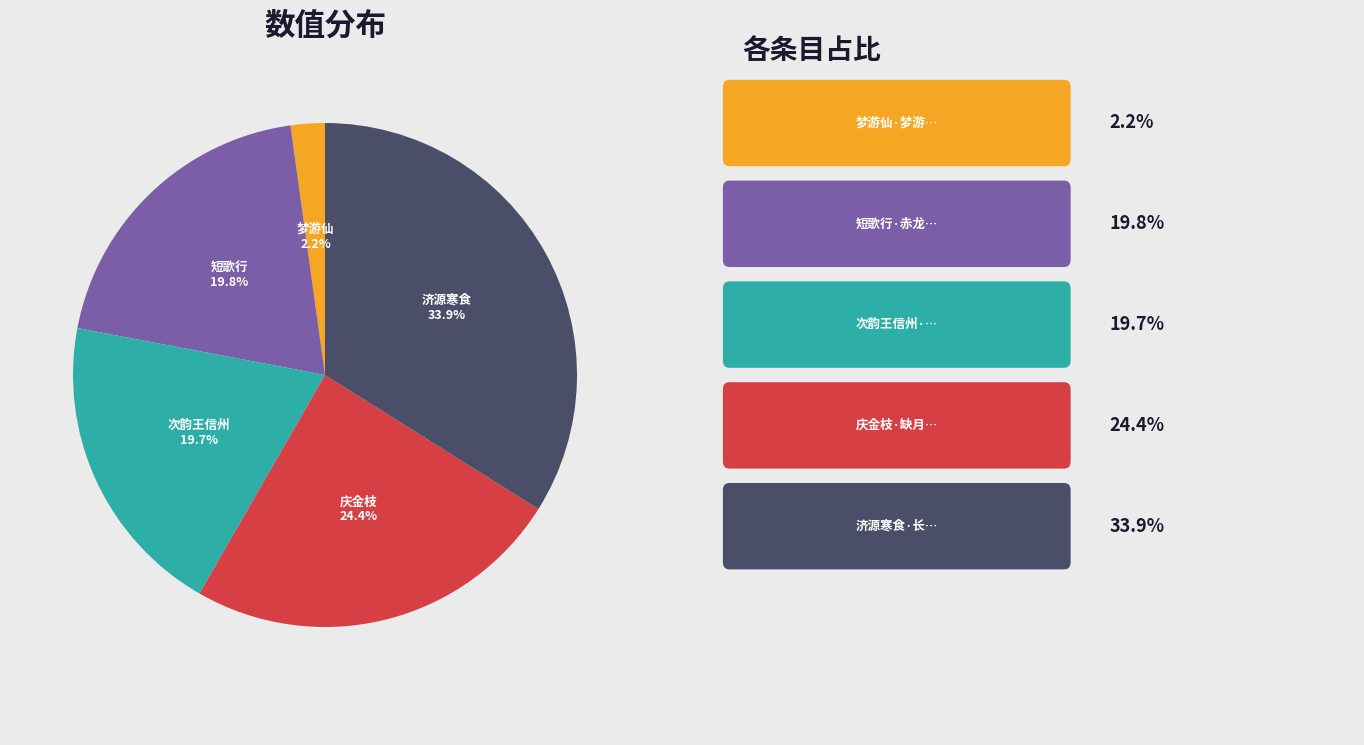

Count the number of slices in the pie.

5